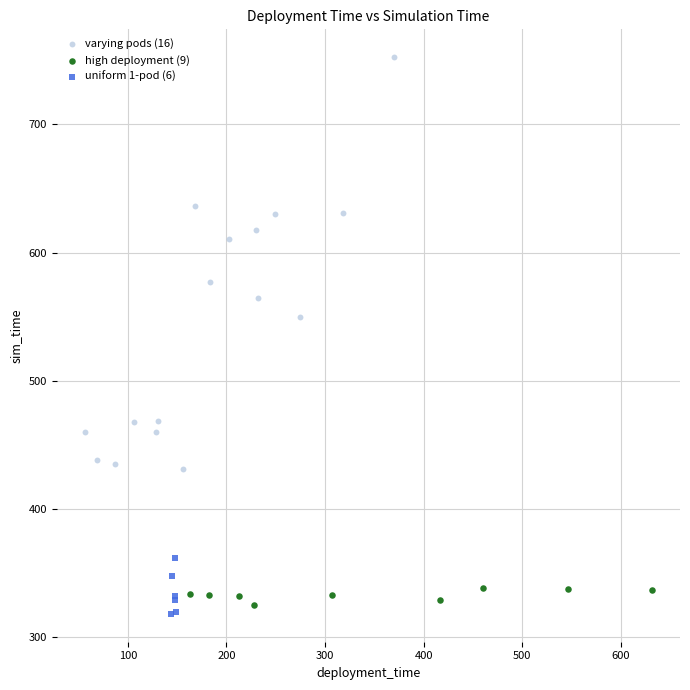

Which series reaches the minimum Y coordinate?

uniform 1-pod (6)